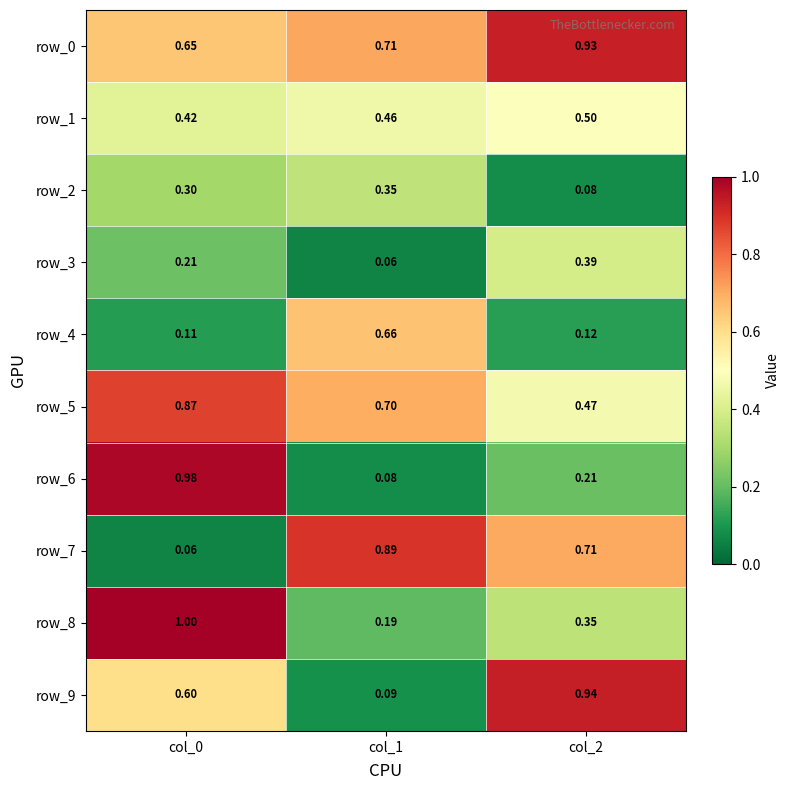

Which series has the widest spread of values?

row_6